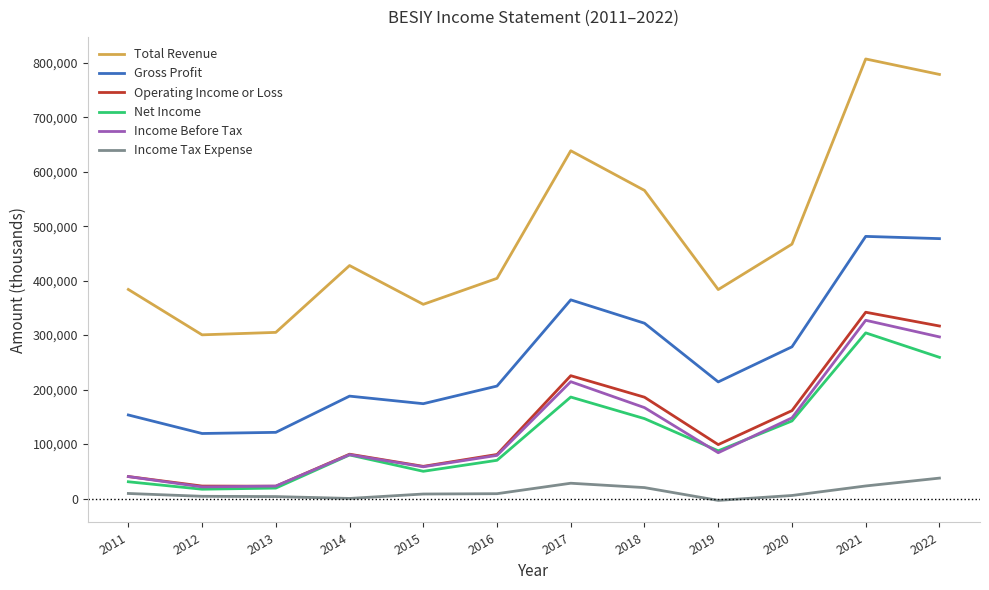

What is the minimum value shown in the chart?

-3400